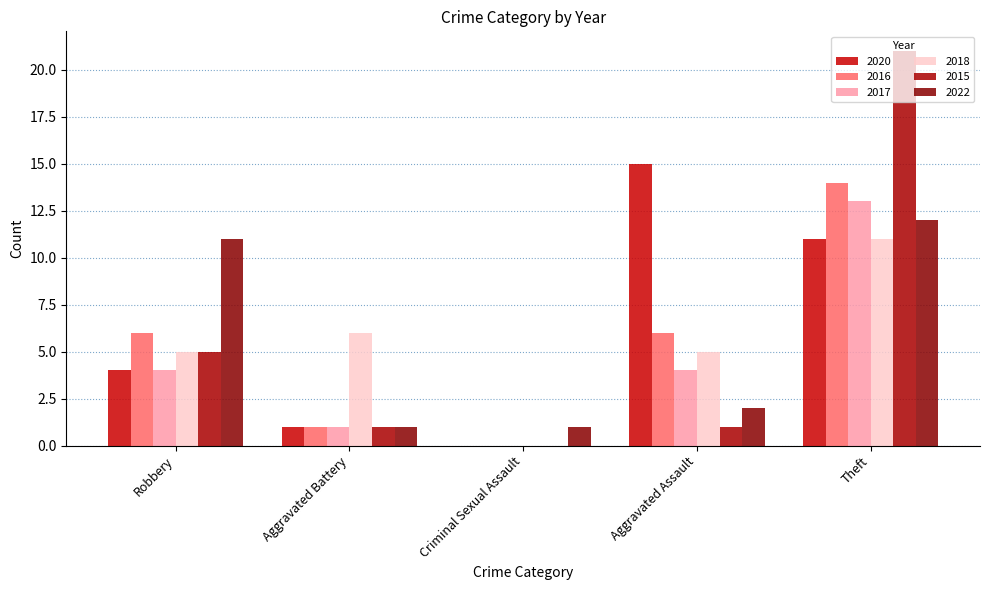

Count the number of data series in this chart.

6